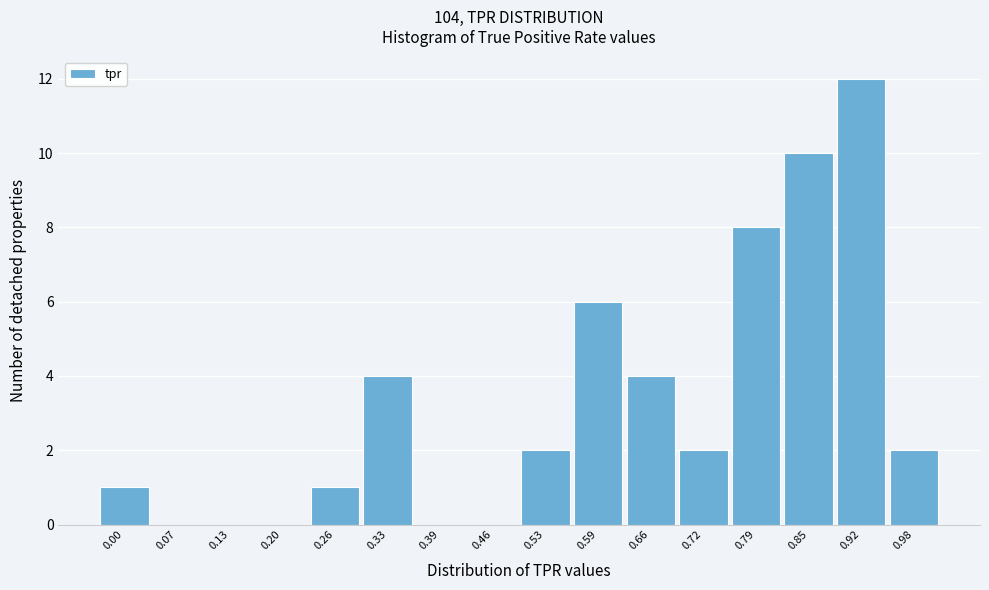

Reading left to right, transcribe all the data shown in this chart.

0.00=1	0.07=0	0.13=0	0.20=0	0.26=1	0.33=4	0.39=0	0.46=0	0.53=2	0.59=6	0.66=4	0.72=2	0.79=8	0.85=10	0.92=12	0.98=2